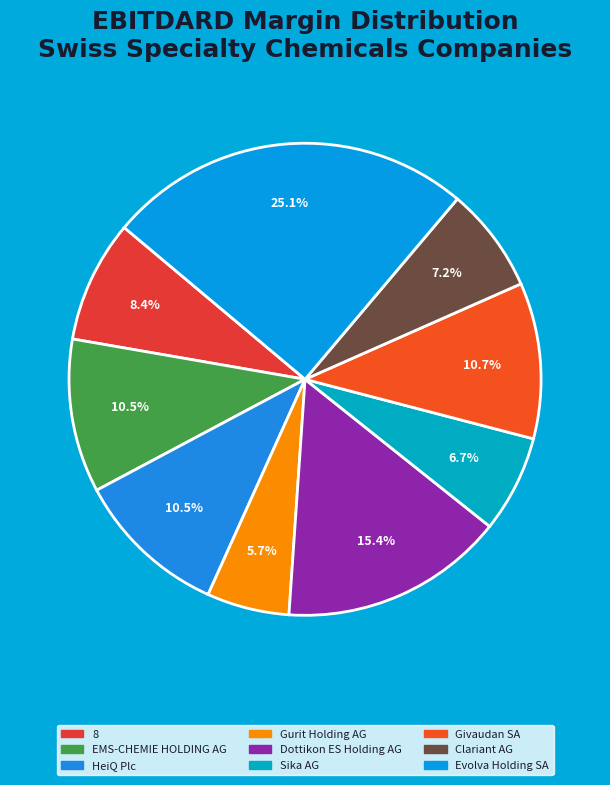

The Clariant AG slice represents 7% of the pie. True or false?

True